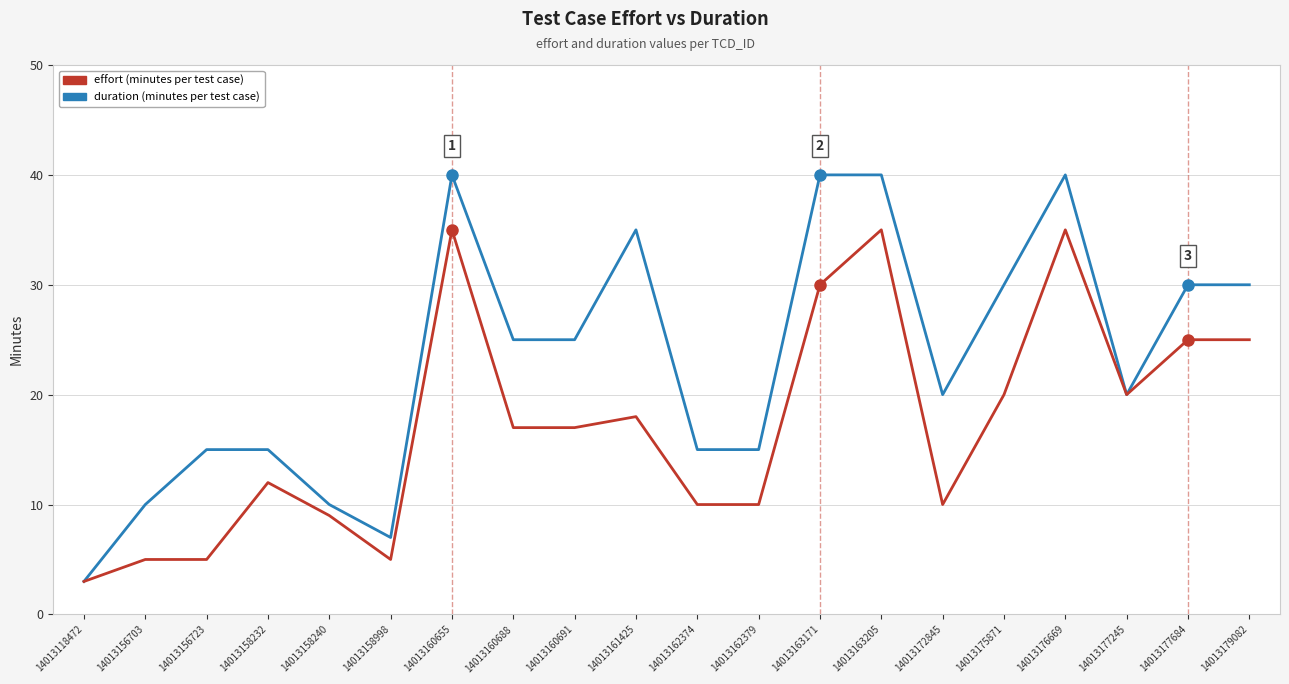

What is the total value across all series at 14013156723?

20